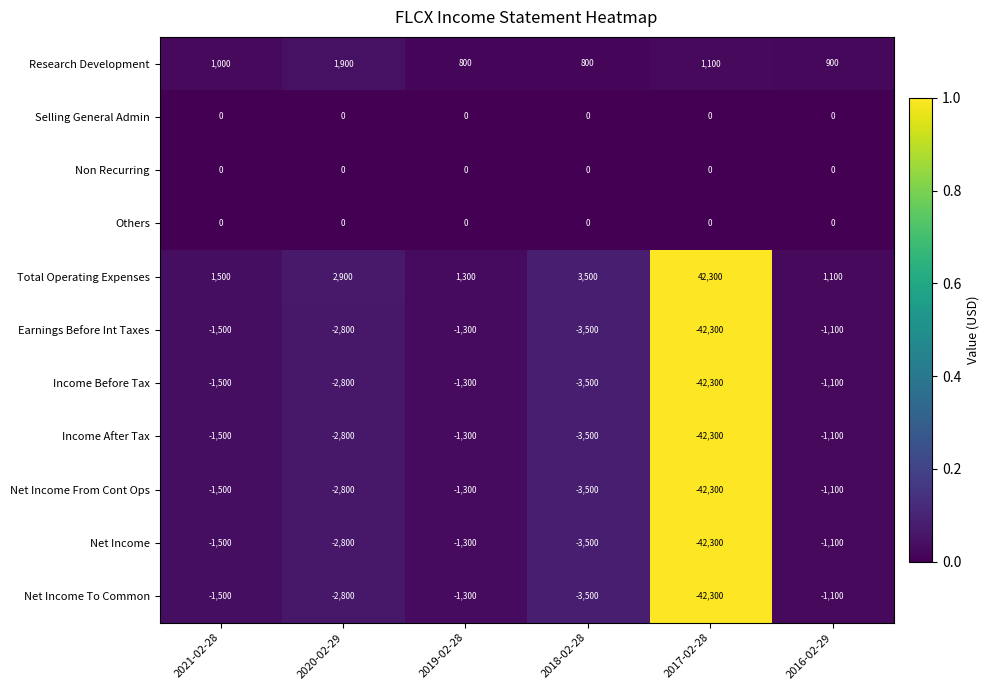

Which series has the largest total across all categories?

Total Operating Expenses